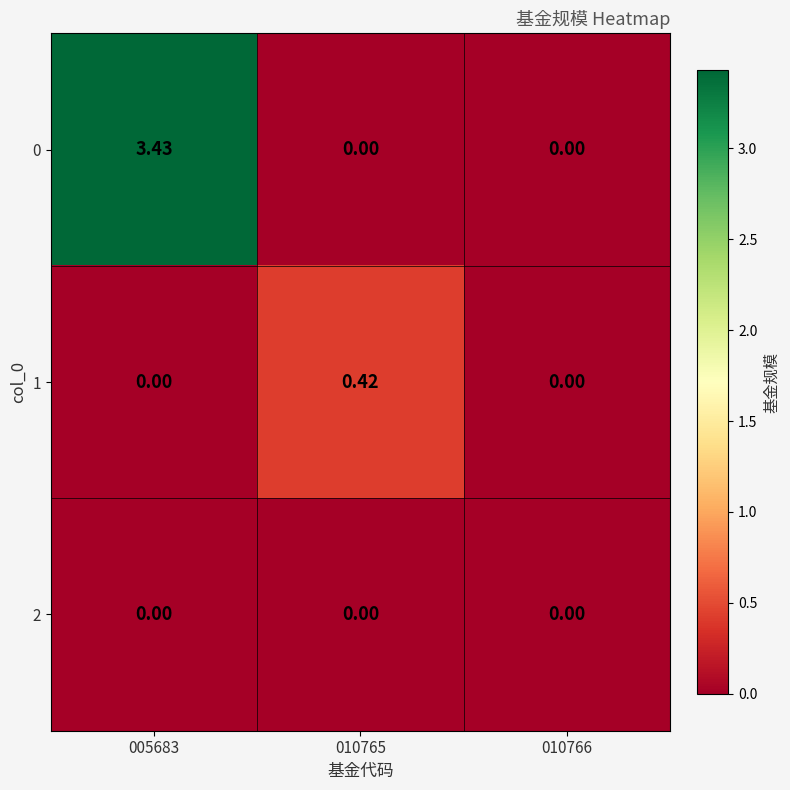

How many values in the 1 series exceed 0?

1